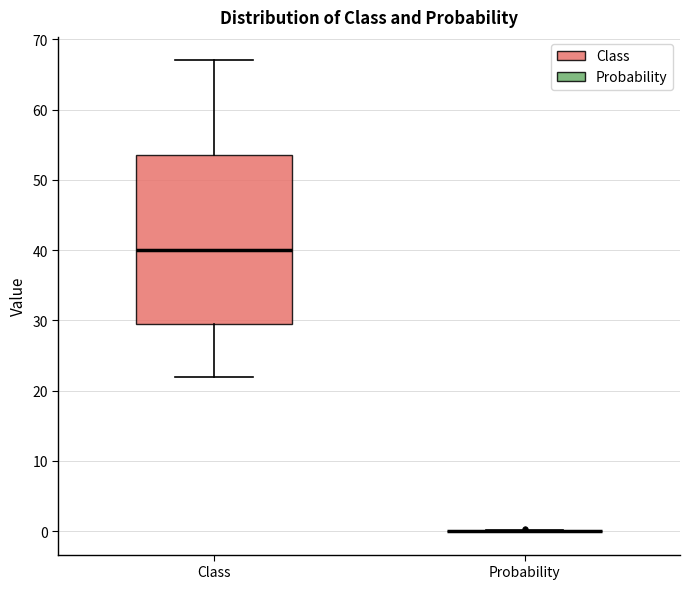

Reading left to right, transcribe this box plot: for each box, give where its median line is, the range the box spans, and where its two whiskers end, as read against the y-axis. The values are not printed on the chart, so give them approximately, as read against the axis.

Class: median 40, box 30 to 54, whiskers 22 to 67
Probability: box collapsed to a line at 0, whiskers 0 to 0